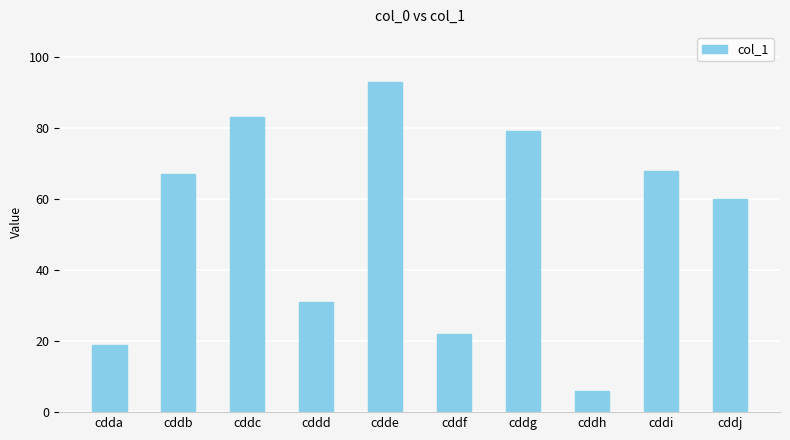

Where is the data nearest to the value 49?

cddj